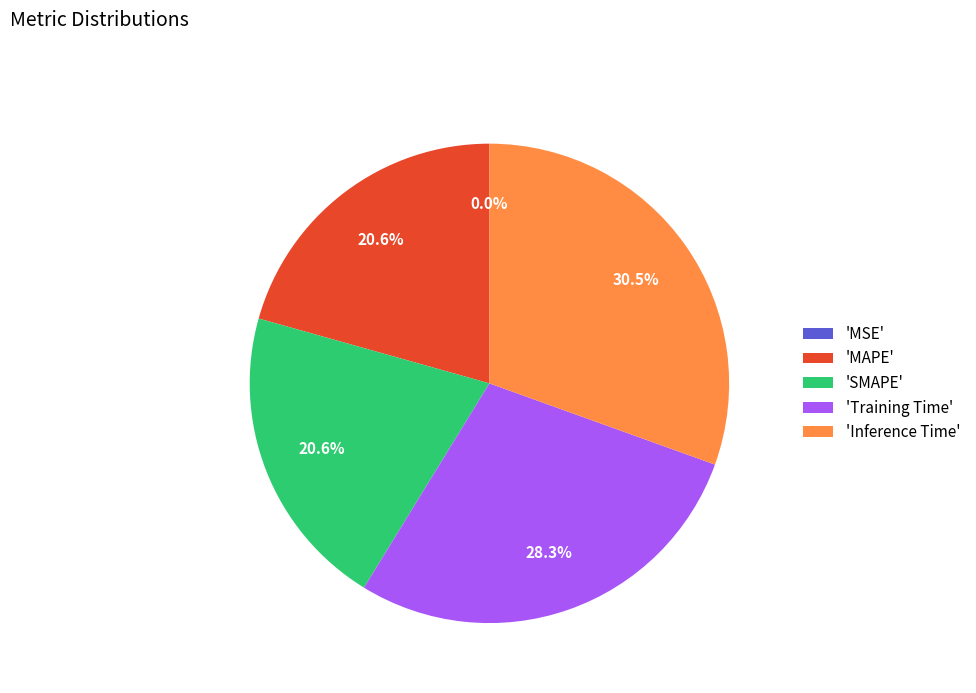

How much of the chart is everything except 'MAPE'?

79.4%